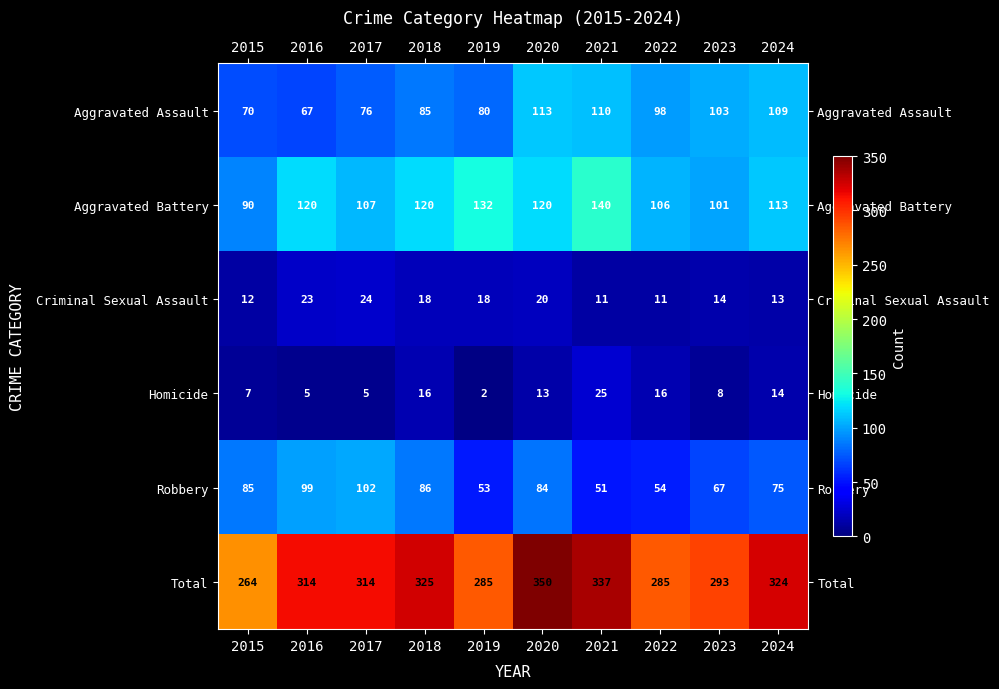

What is the sum of all Criminal Sexual Assault values?

164